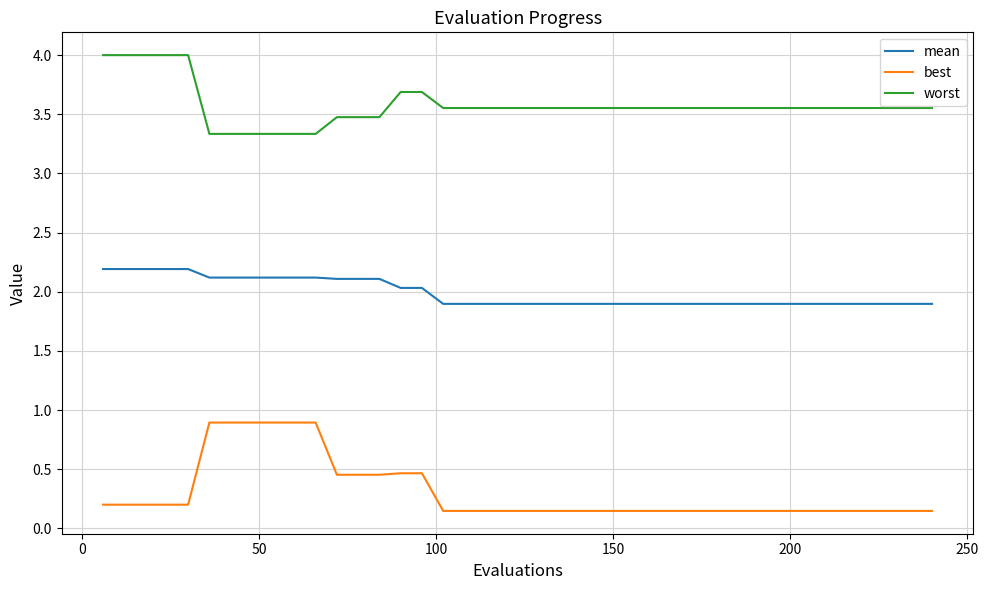

True or false: best and worst intersect in this chart.

False